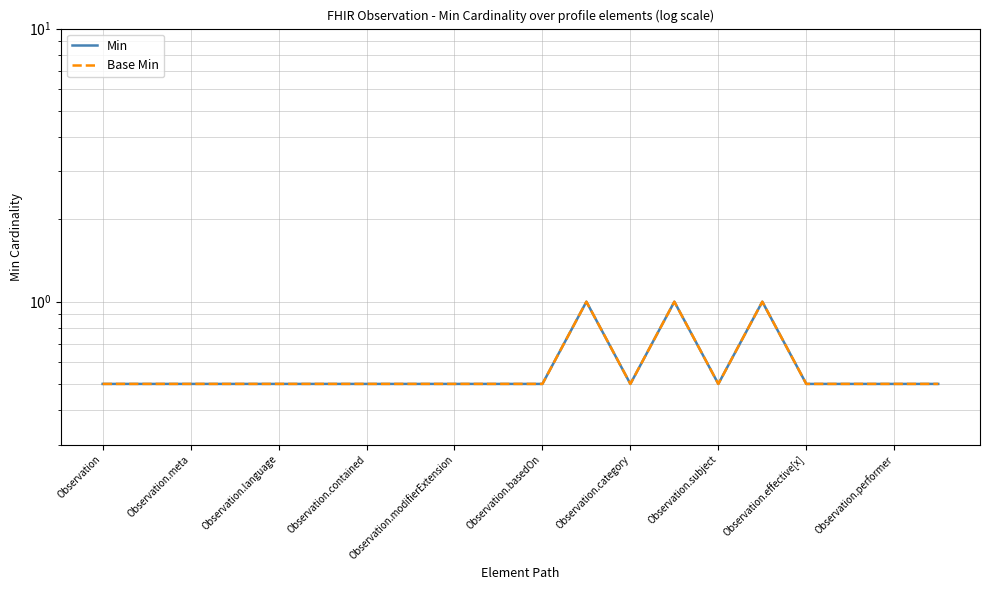

The Min series shows 0.7 at Observation.performer. True or false?

False